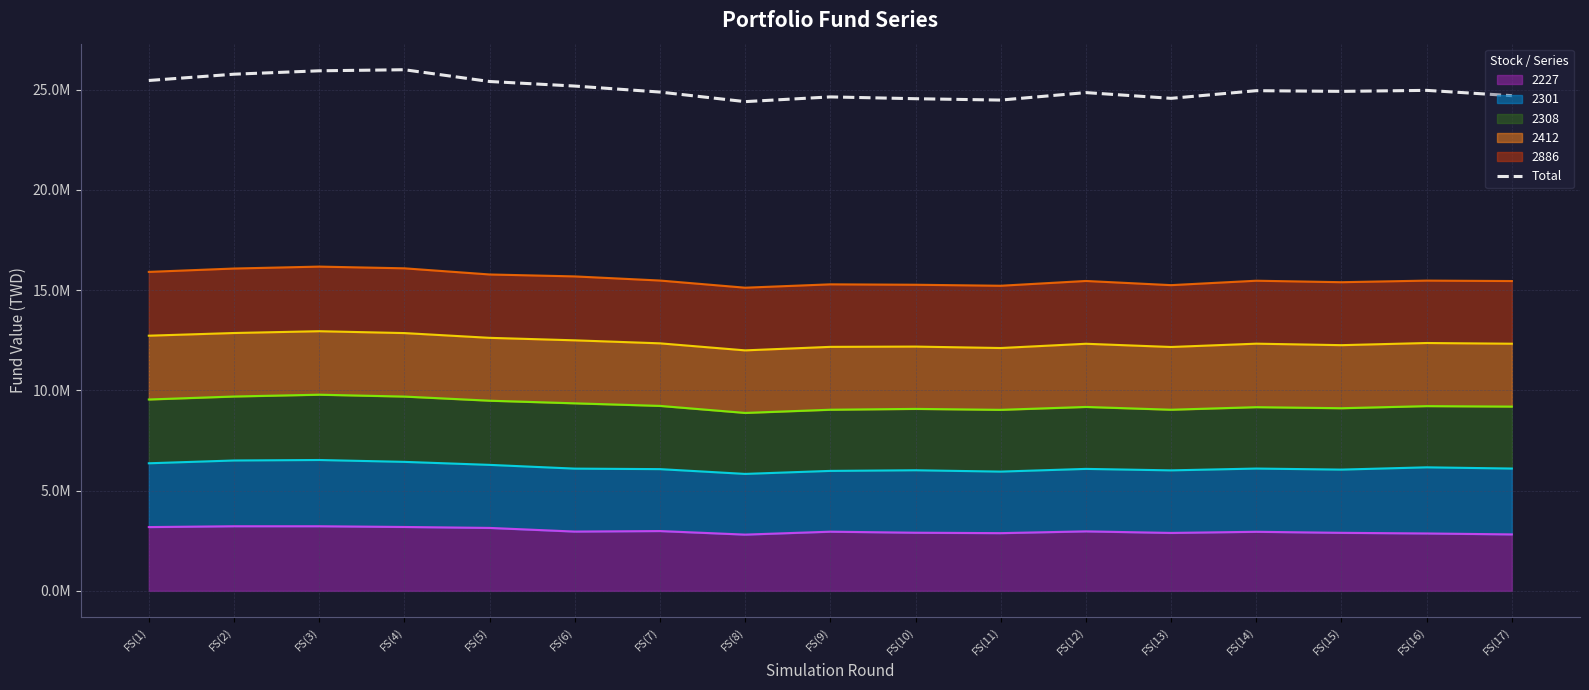

At which category does the data reach its first local valley?

FS(8)